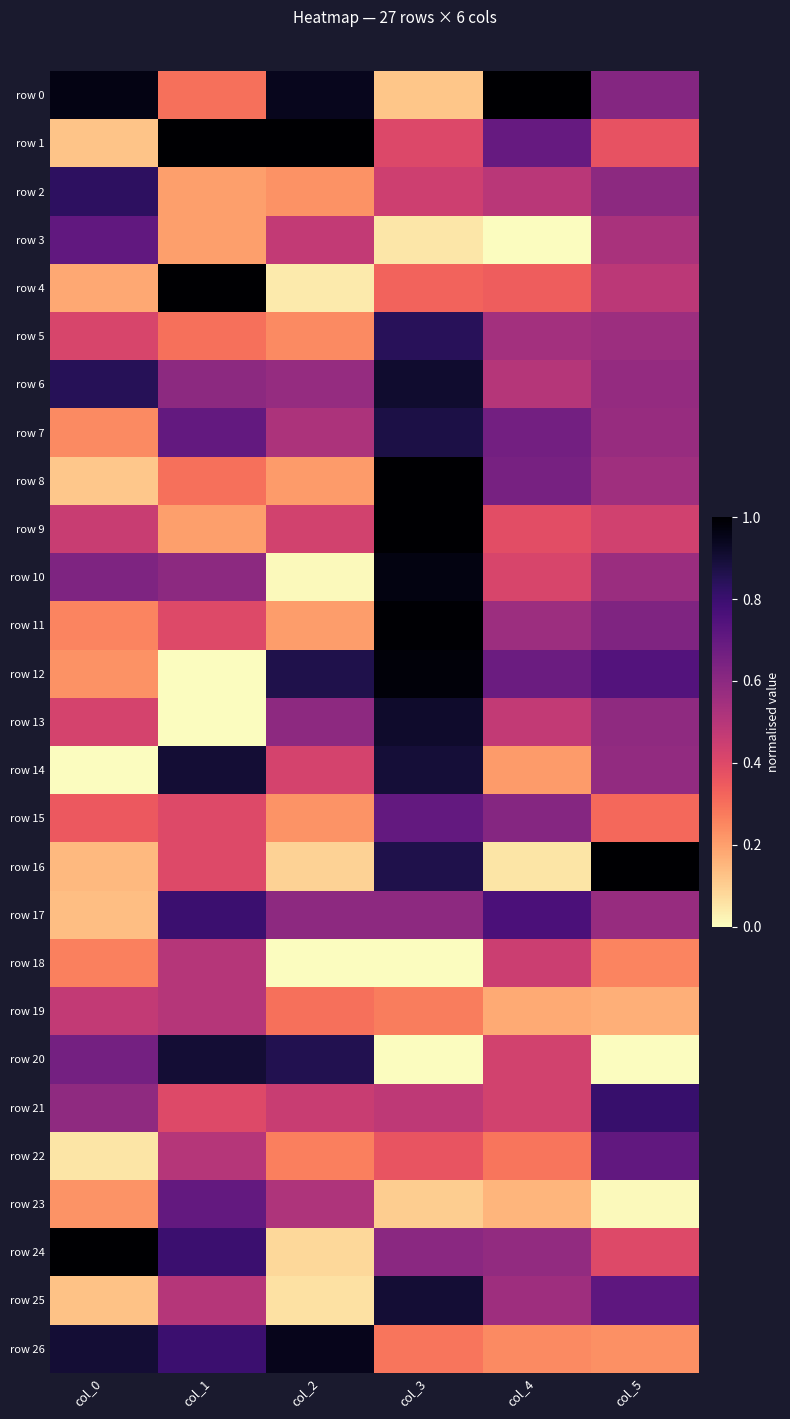

What is the spread (max minus min) of values at col_5?

1.0